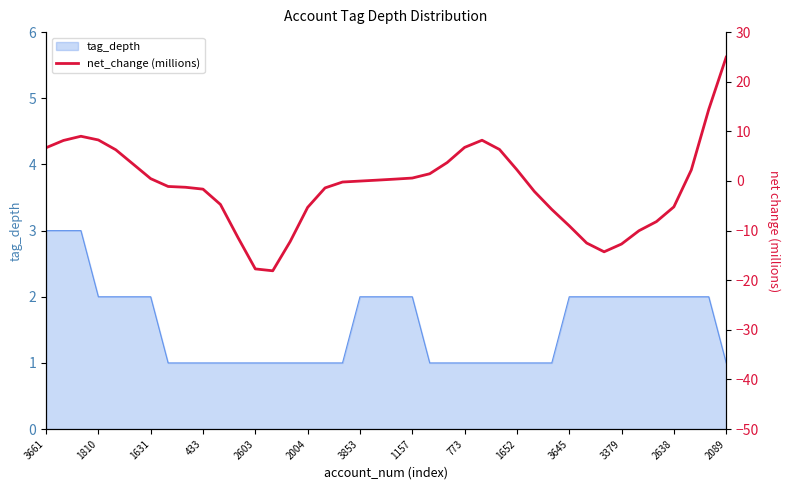

The value at 20 is 0.4. True or false?

True